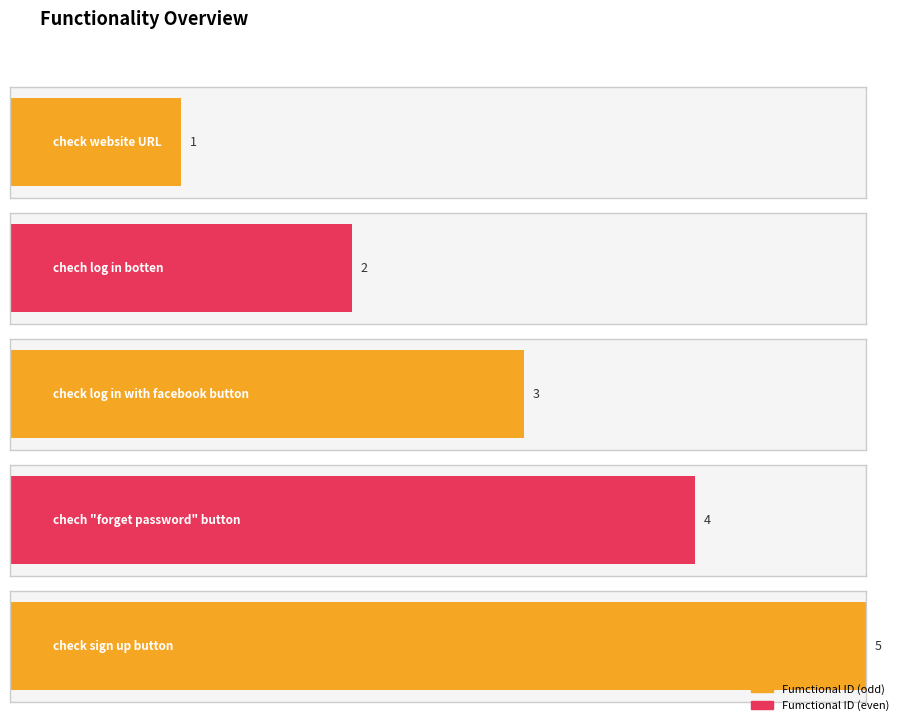

What is the greatest value displayed?

5